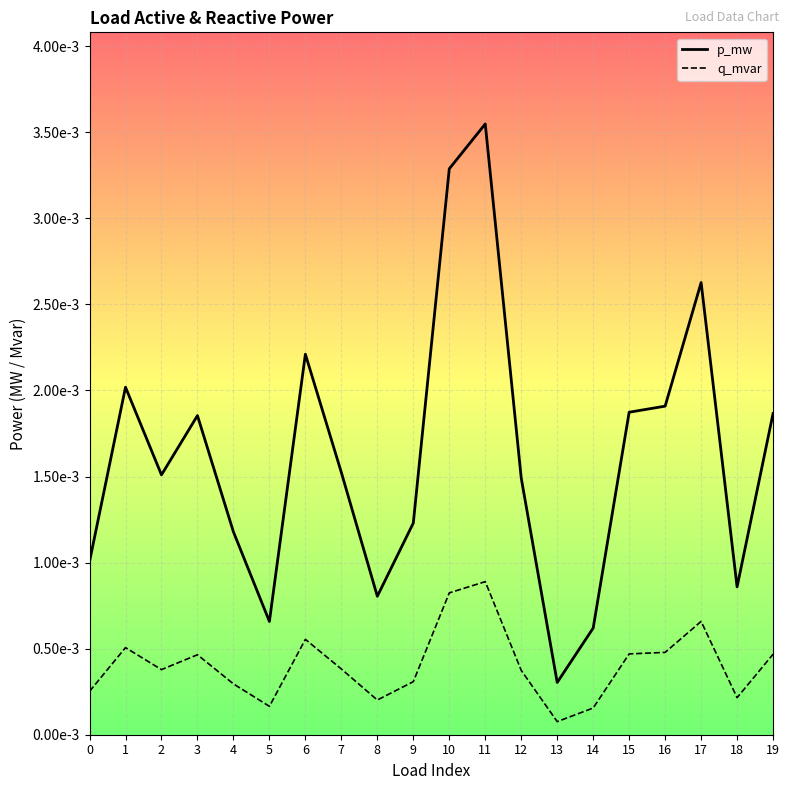

How many interior local peaks does the p_mw series have?

5